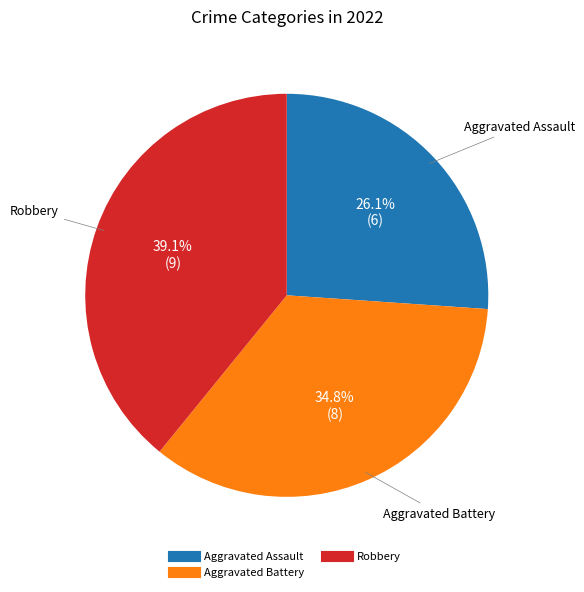

To the nearest percent, what is the average slice percentage?

33%